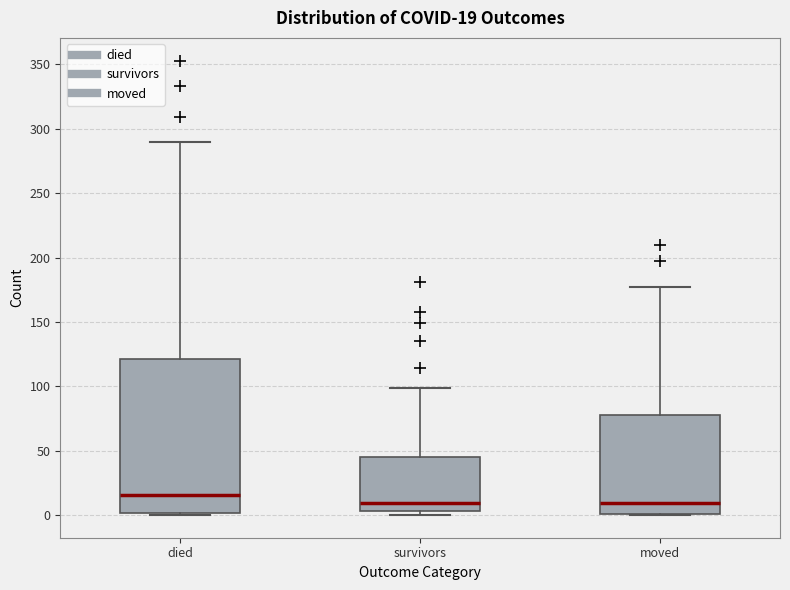

Which box is the tallest, from its lower edge to its upper edge?

died